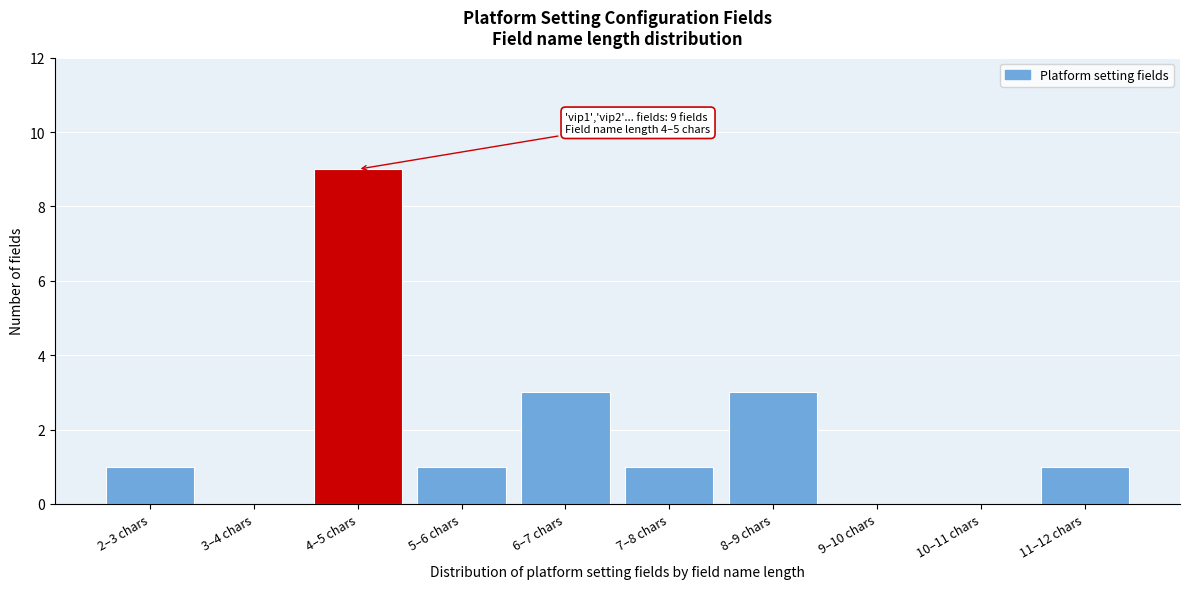

Reading right to left, what are all the values shown in this chart?

11–12 chars=1	10–11 chars=0	9–10 chars=0	8–9 chars=3	7–8 chars=1	6–7 chars=3	5–6 chars=1	4–5 chars=9	3–4 chars=0	2–3 chars=1